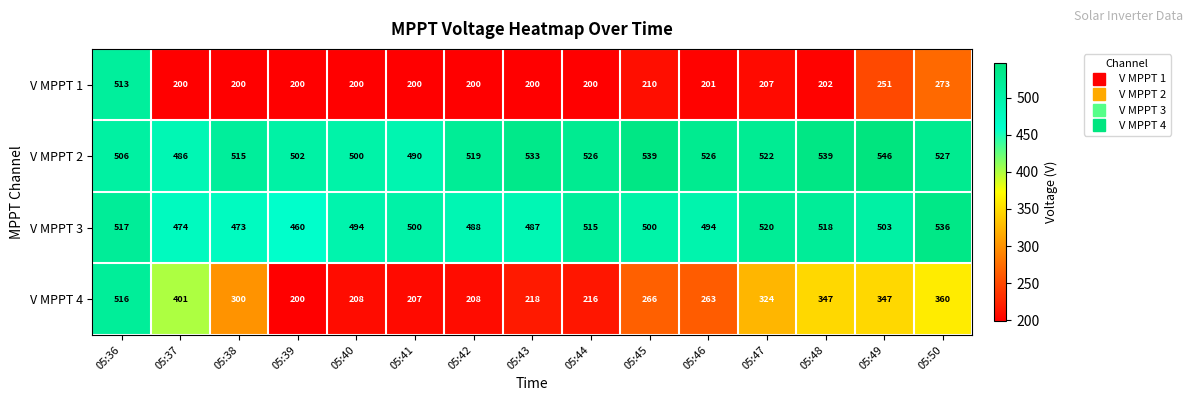

Which series has the largest total across all categories?

V MPPT 2